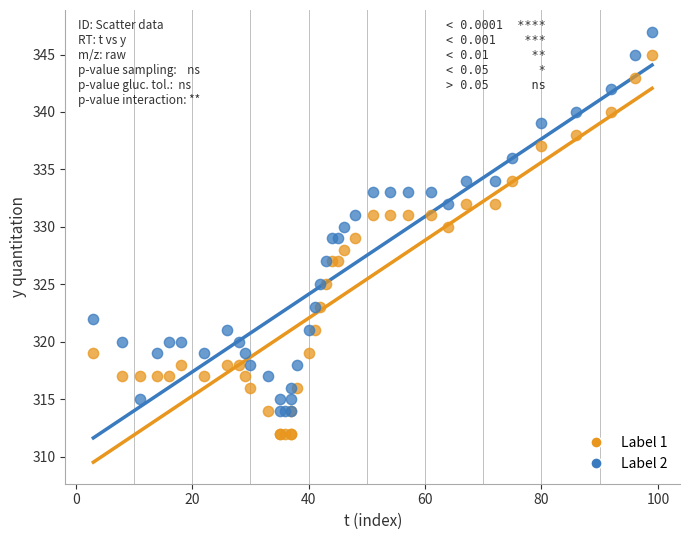

Which series contains the highest Y value?

Label 2